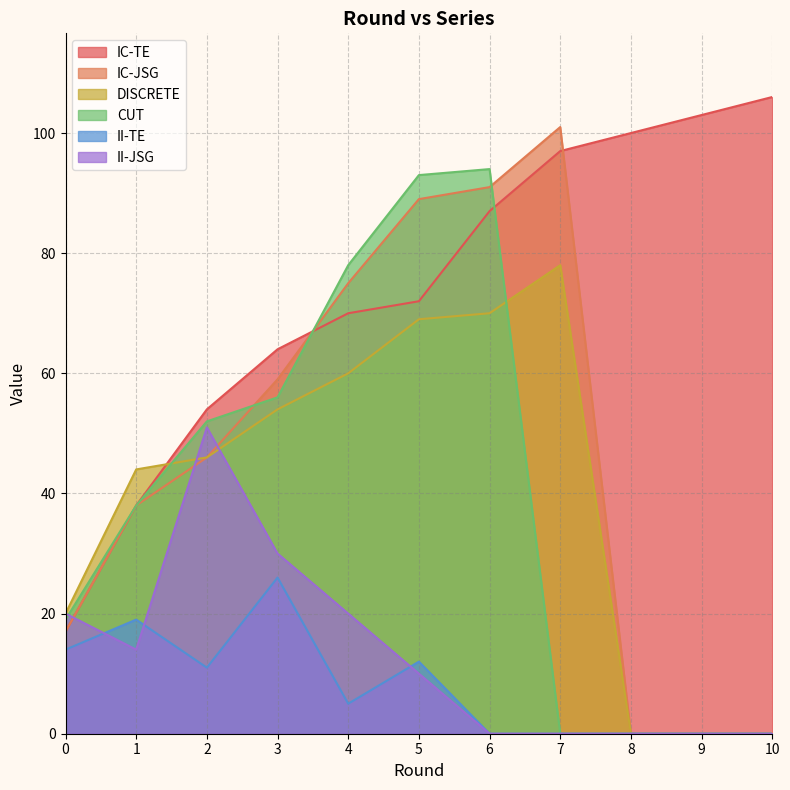

True or false: IC-JSG has more than 0 interior local peaks.

True